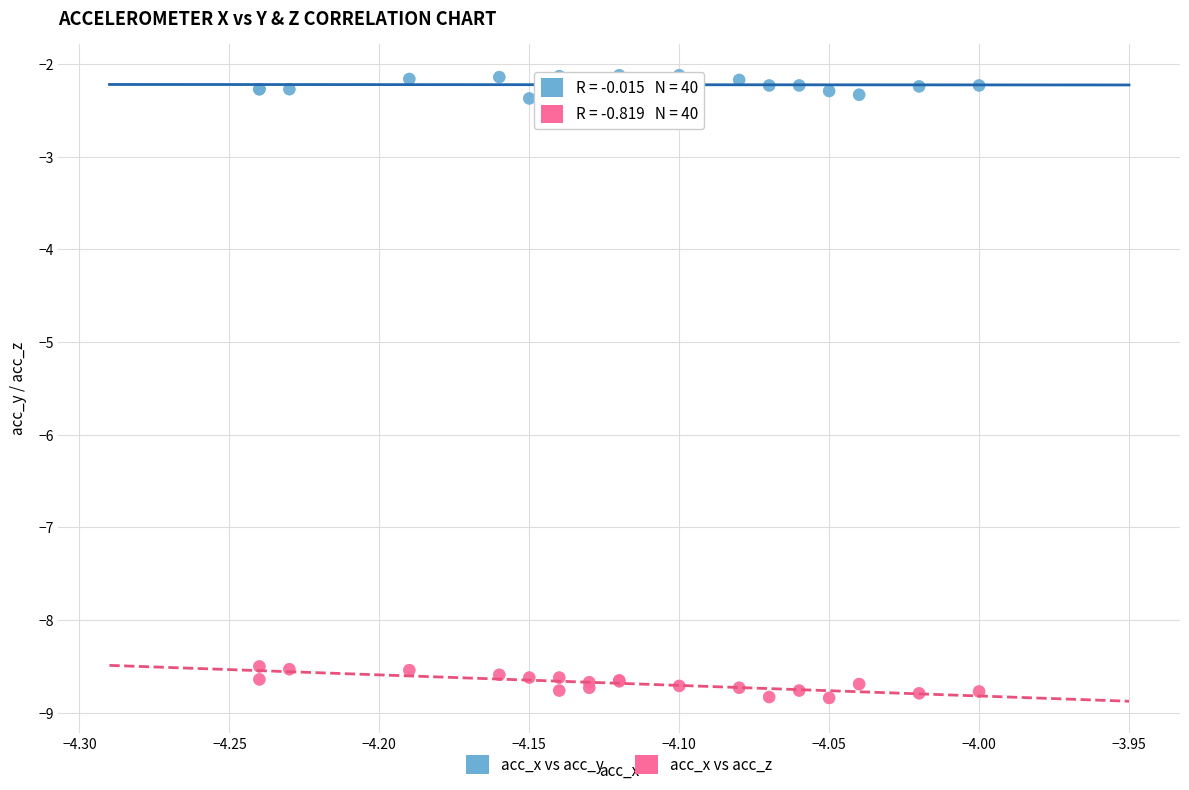

Which series reaches the maximum Y coordinate?

acc_x vs acc_y